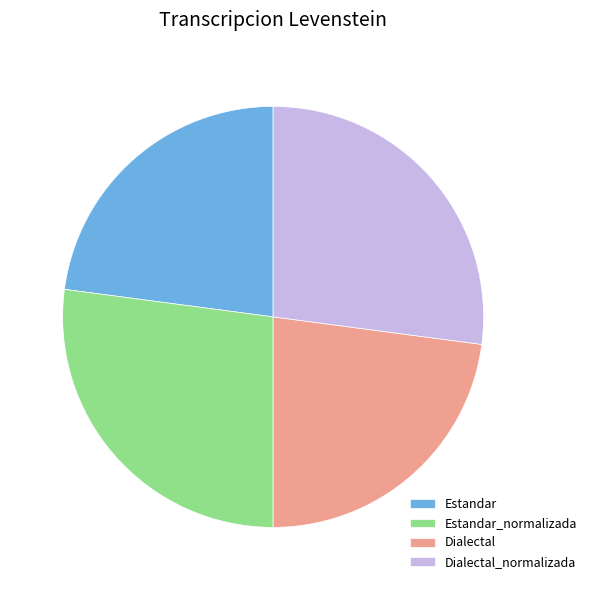

Is there any slice that represents more than half of the pie?

No